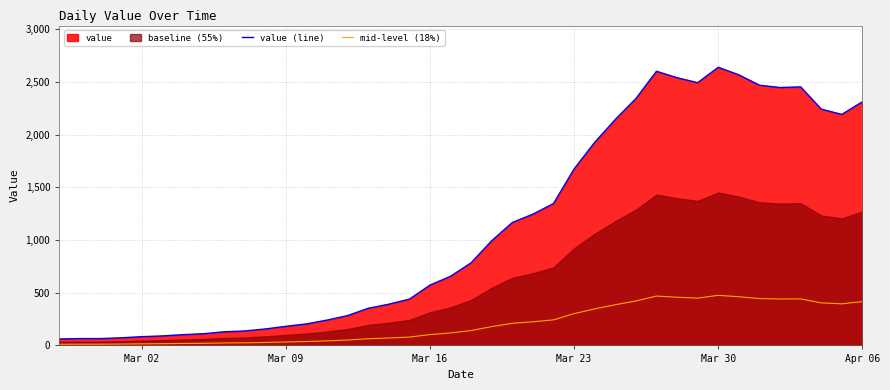

What is the difference between the maximum and second lowest values in the value (line) series?

2573.0